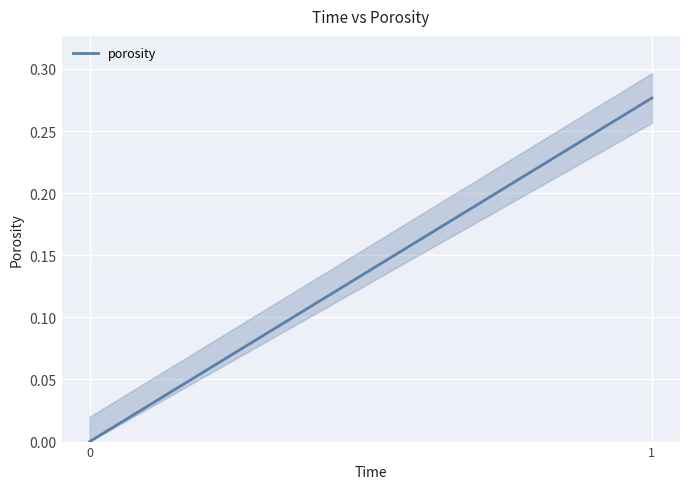

What is the sum of all values?

0.3